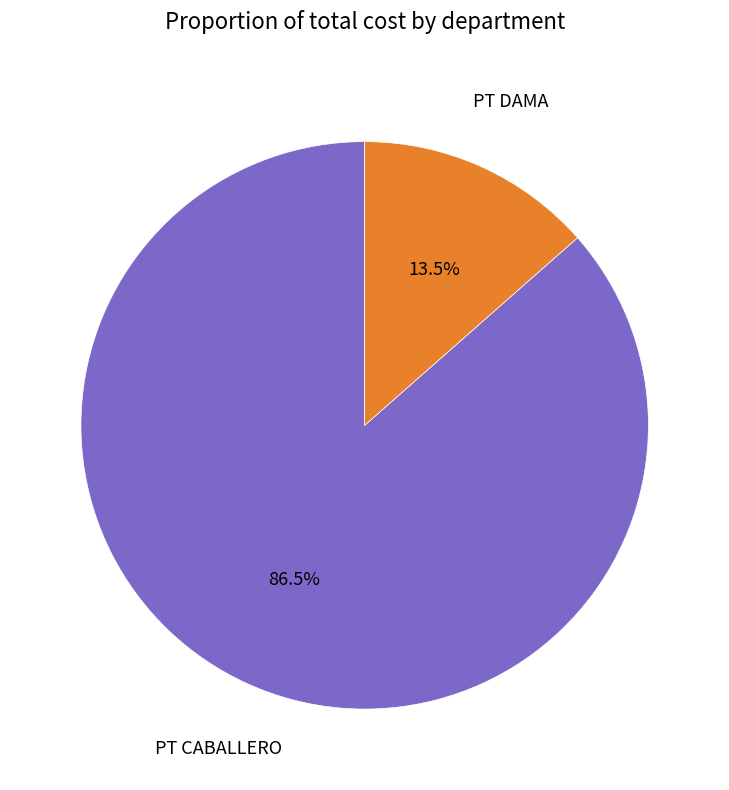

Is there any slice that represents more than half of the pie?

Yes